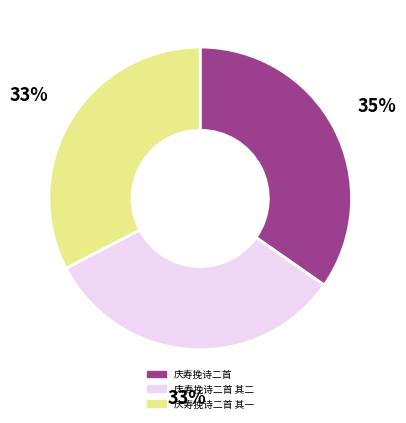

Is there any slice that represents more than half of the pie?

No